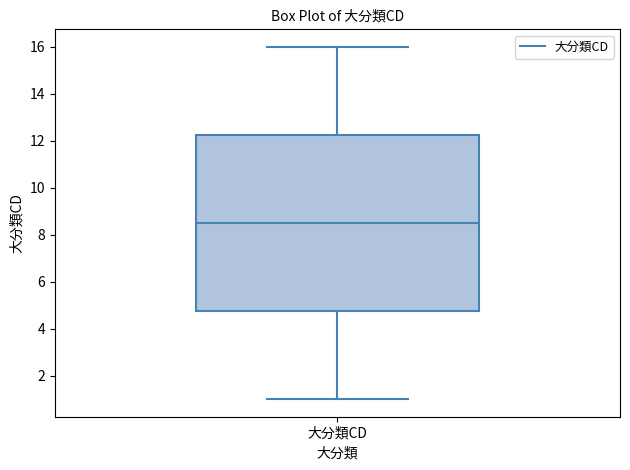

Read this box plot against the y-axis: the position of the median line, the range covered by the box, and the ends of both whiskers. The values are not printed on the chart, so give them approximately, as read against the axis.

median 8.6, box 4.8 to 12.2, whiskers 1.0 to 16.0